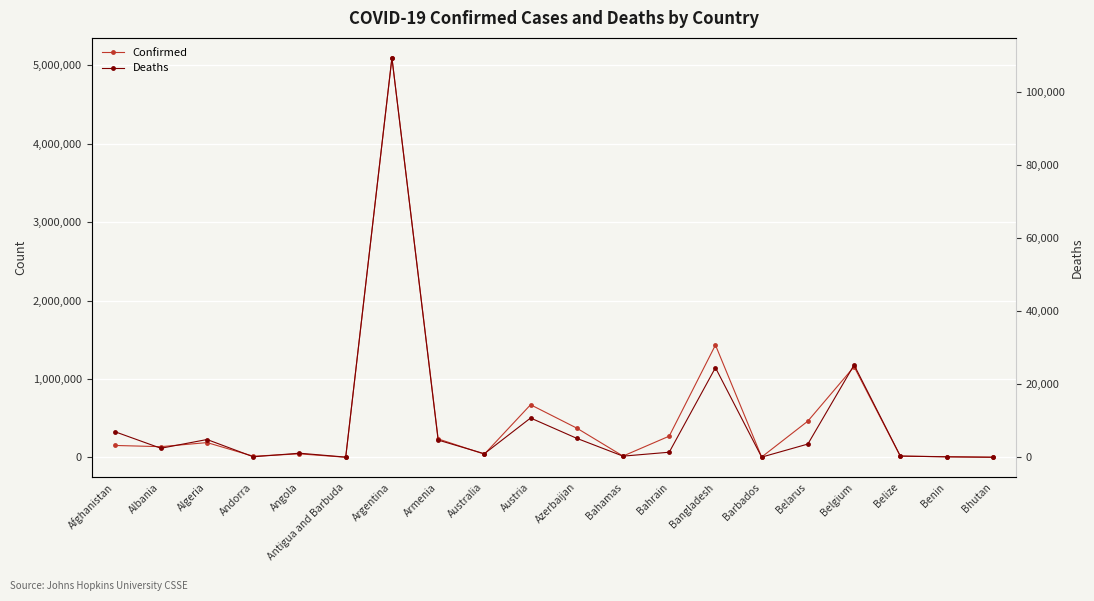

List the series in order of their peak value, lowest first.

Deaths, Confirmed